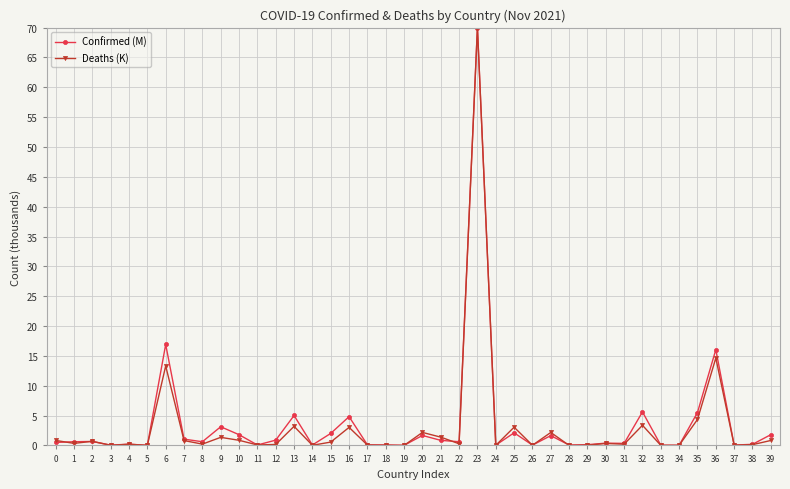

What is the difference between the second highest and minimum values in the Deaths (K) series?

14.6